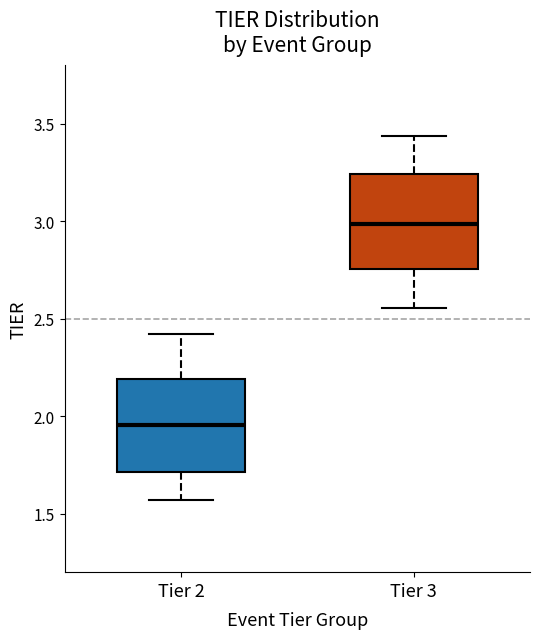

Reading left to right, transcribe this box plot: for each box, give where its median line is, the range the box spans, and where its two whiskers end, as read against the y-axis. The values are not printed on the chart, so give them approximately, as read against the axis.

Tier 2: median 1.95, box 1.70 to 2.20, whiskers 1.55 to 2.40
Tier 3: median 3.00, box 2.75 to 3.25, whiskers 2.55 to 3.45